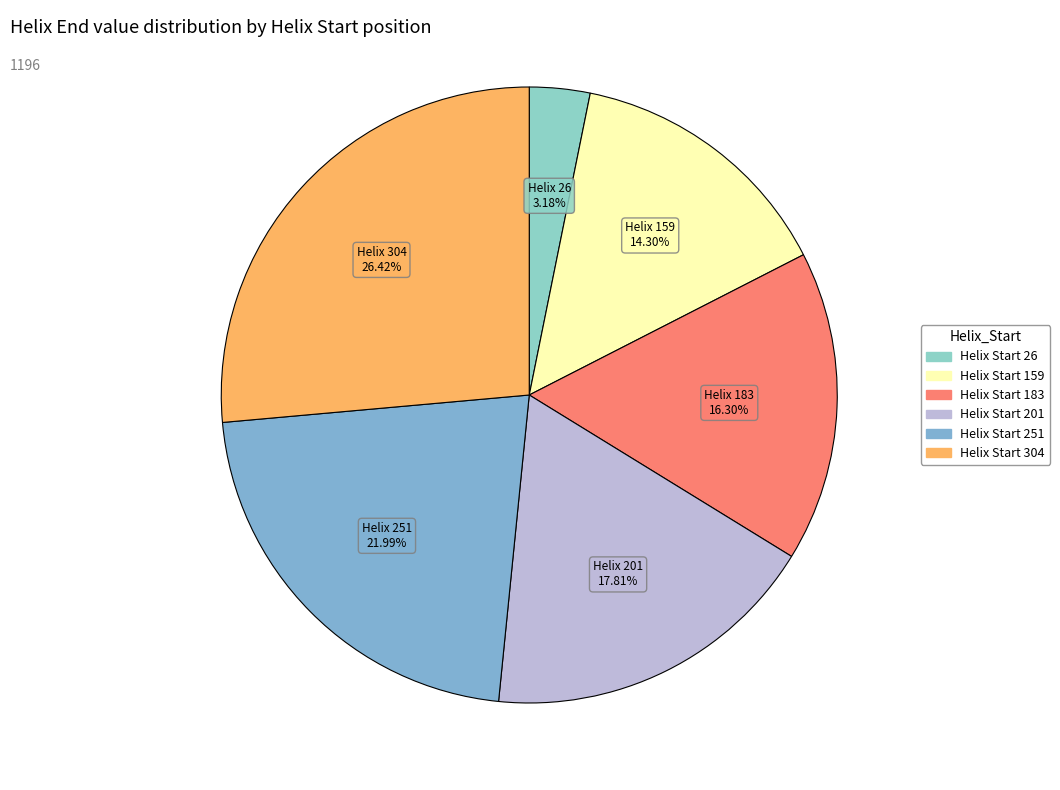

Which category has the smallest portion of the pie?

Helix Start 26